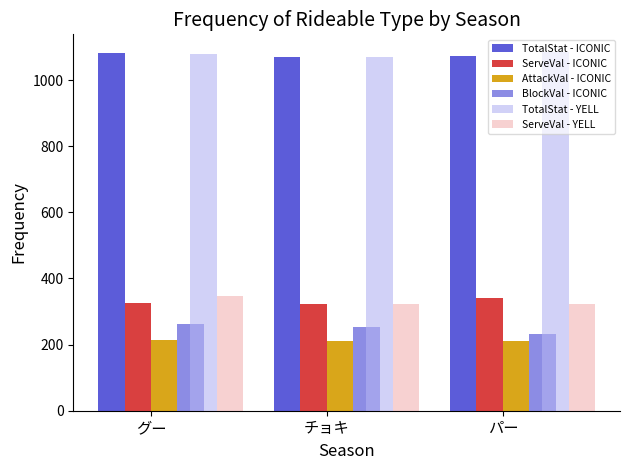

At how many categories does at least one series exceed 856?

3